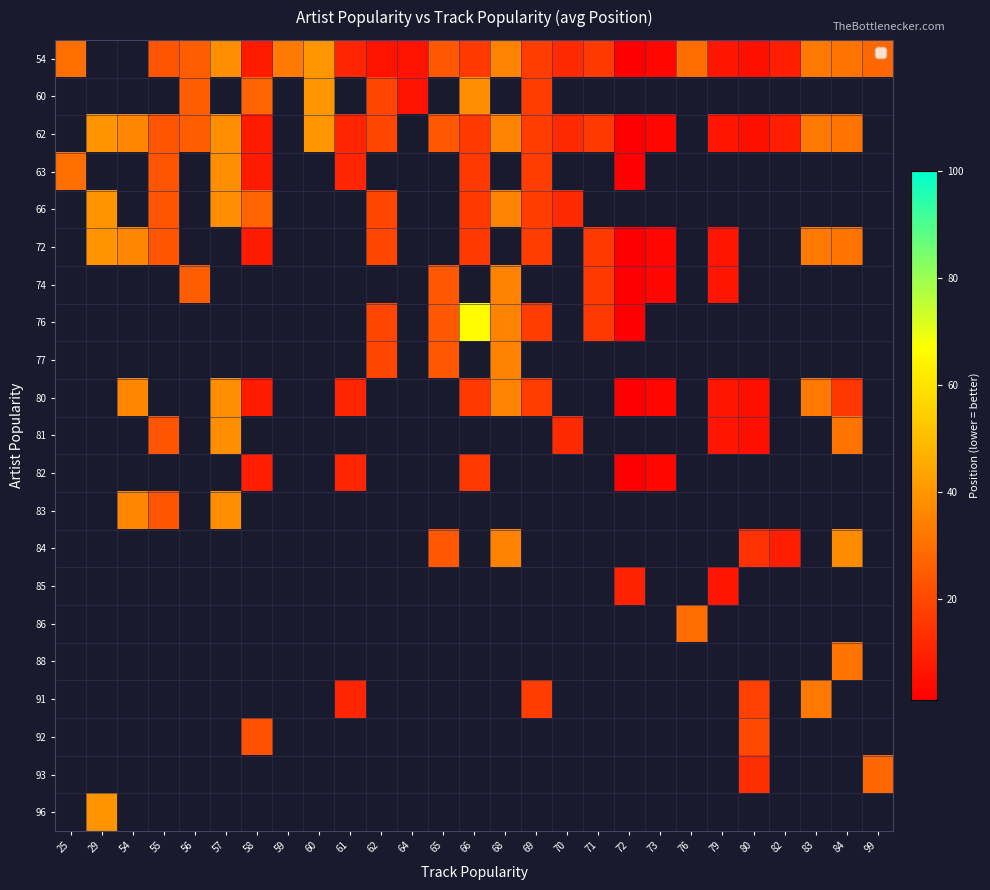

How many values in the 74 series exceed 24?

2